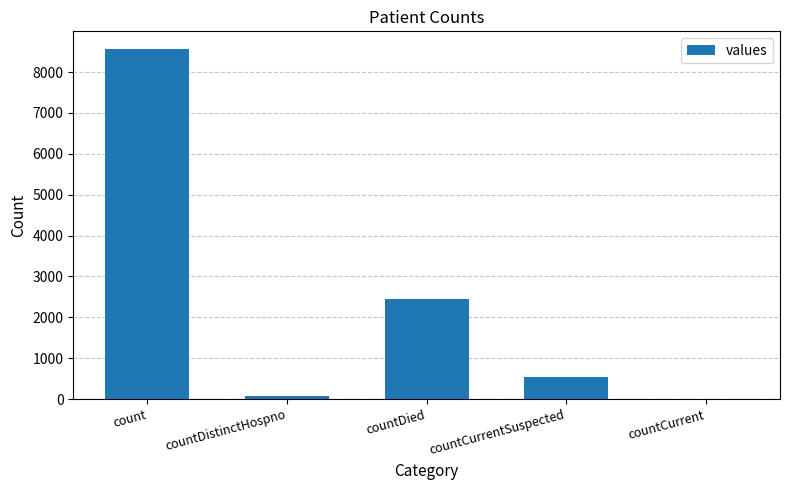

Which has a higher value, countDied or countDistinctHospno?

countDied